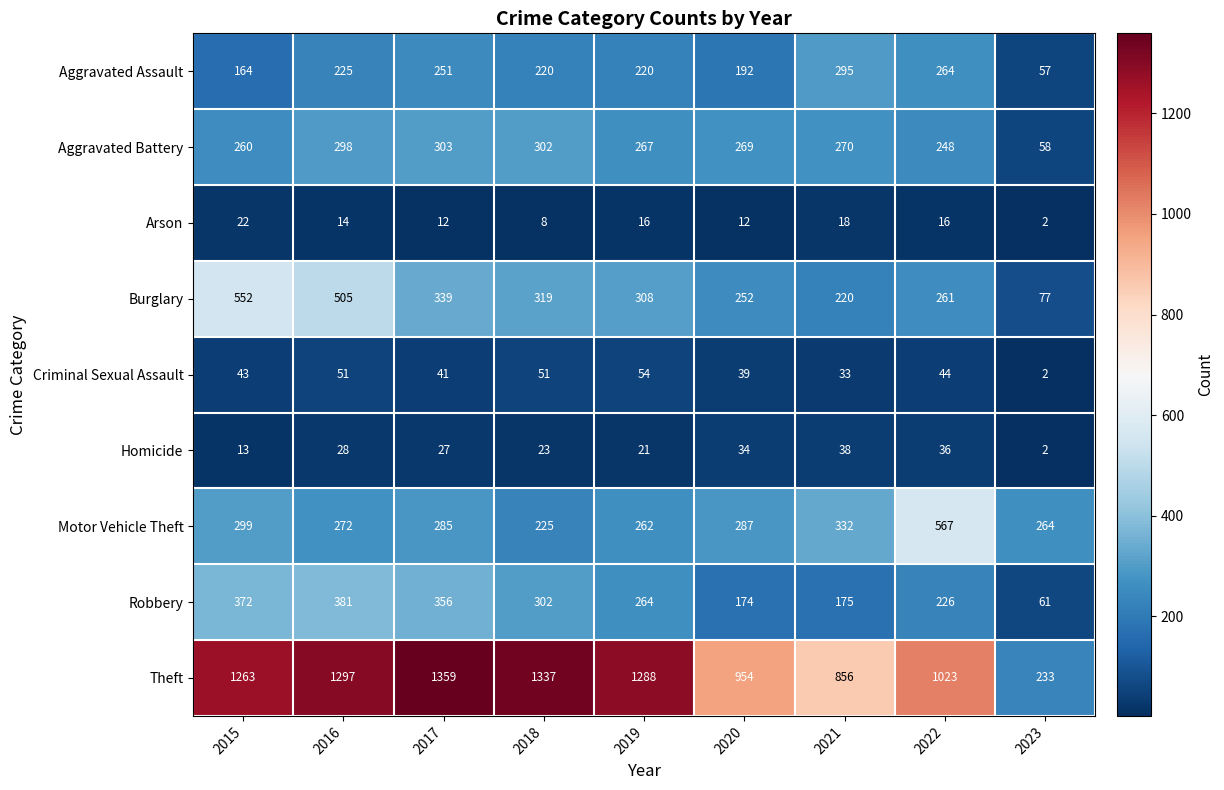

Rank the series at 2022 from highest to lowest value.

Theft, Motor Vehicle Theft, Aggravated Assault, Burglary, Aggravated Battery, Robbery, Criminal Sexual Assault, Homicide, Arson